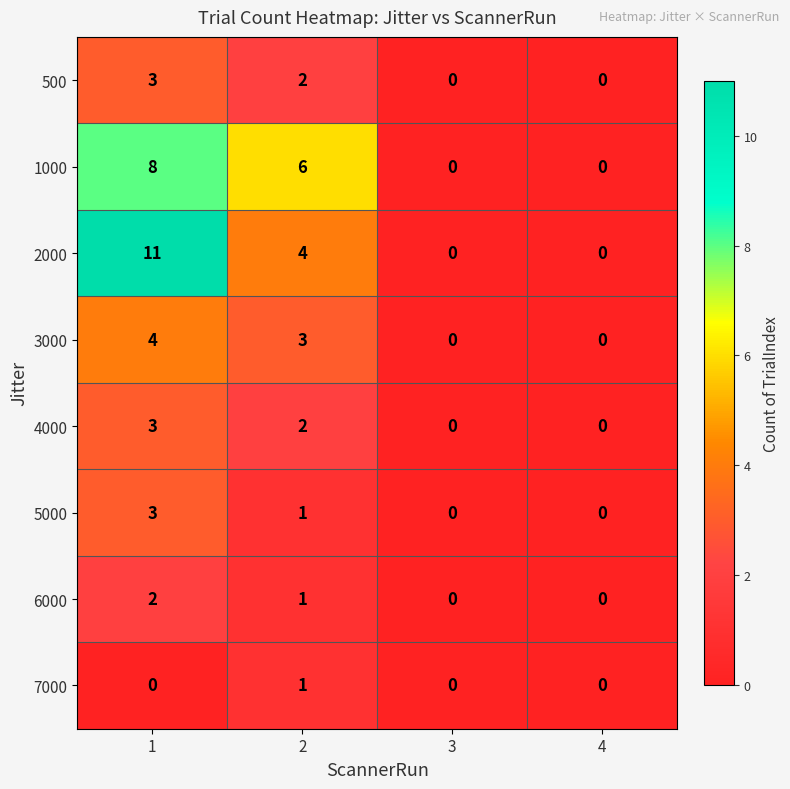

Which series has the largest range (max minus min)?

2000